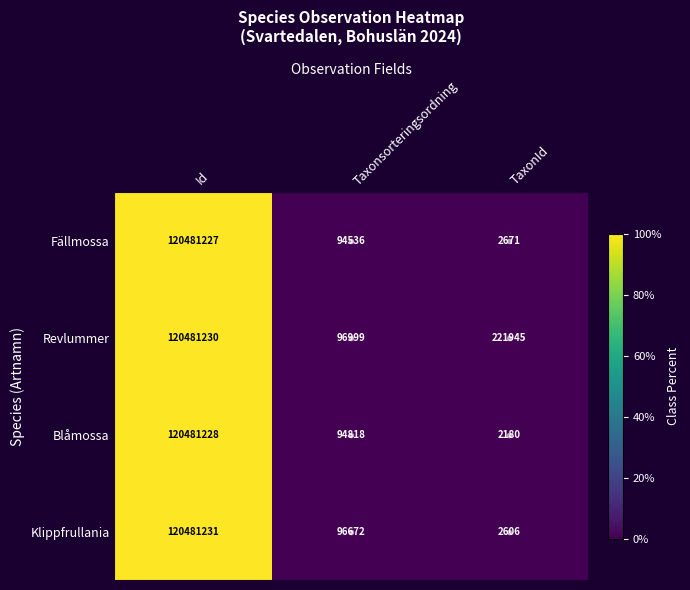

Which label corresponds to the largest value in the chart?

Id